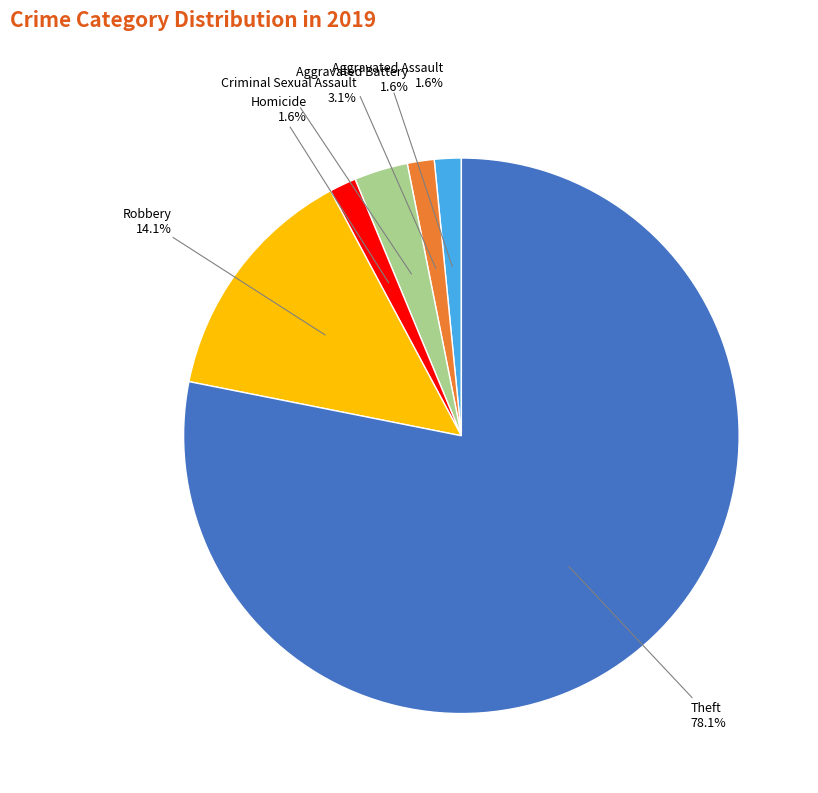

Is there a majority slice in this chart?

Yes